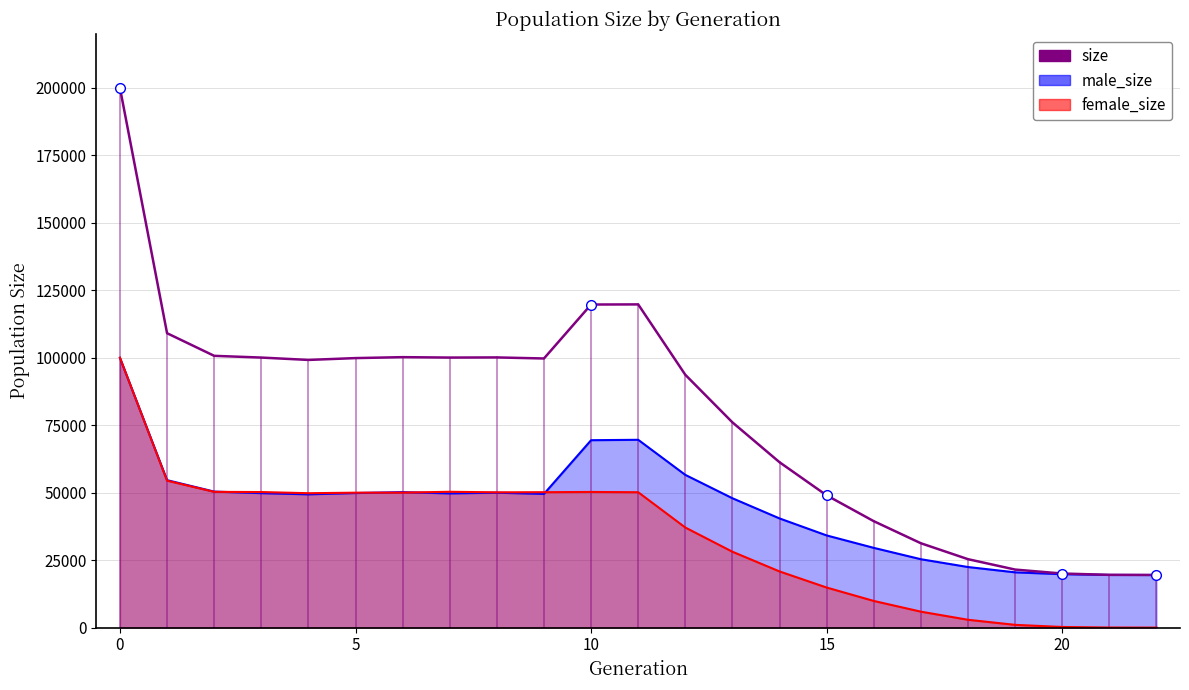

Reading left to right, transcribe all the data shown in this chart.

199945	109075	100694	100050	99175	99855	100202	100048	100102	99710	119699	119747	93671	76042	61266	49001	39431	31254	25353	21505	20034	19554	19500